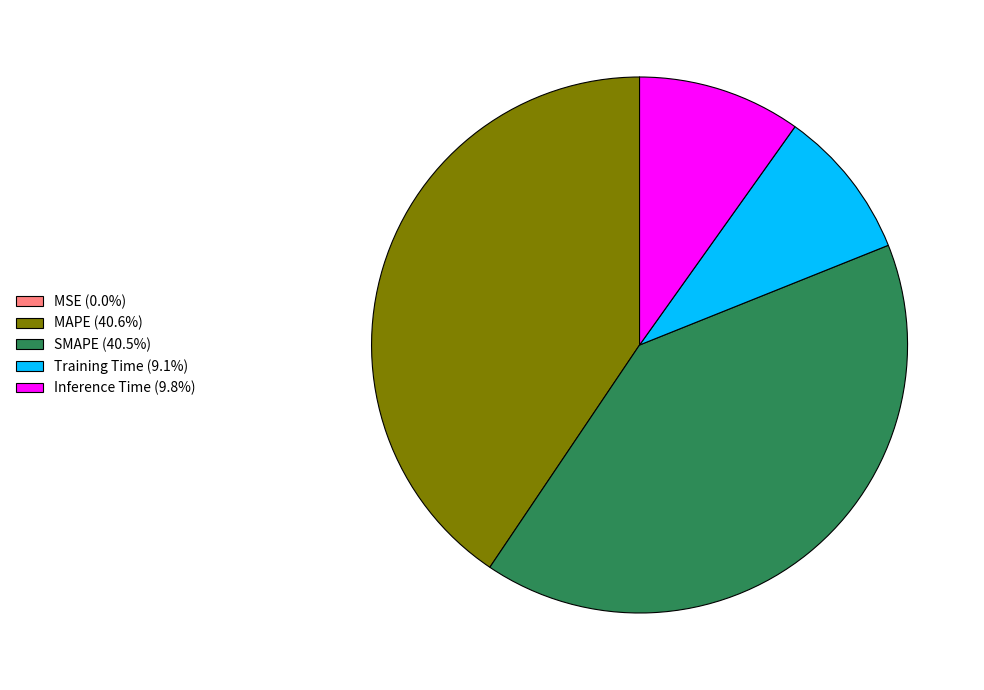

Is there a majority slice in this chart?

No